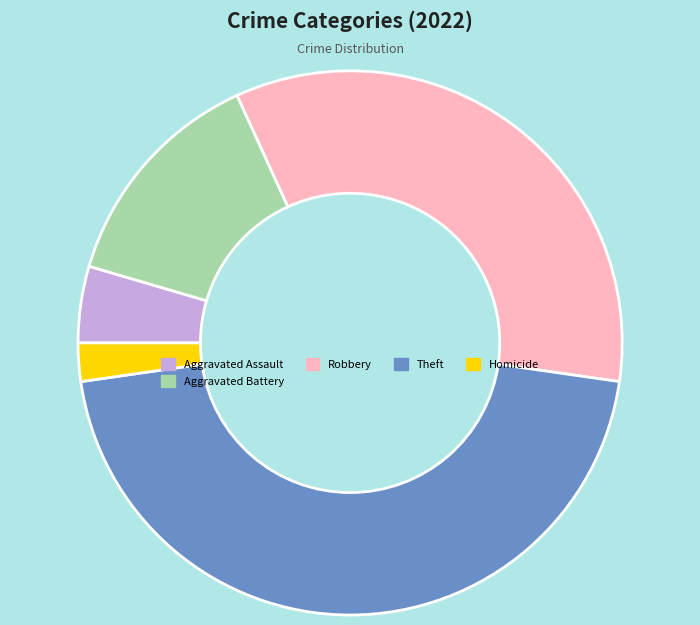

Does Theft represent more than half of the total?

No